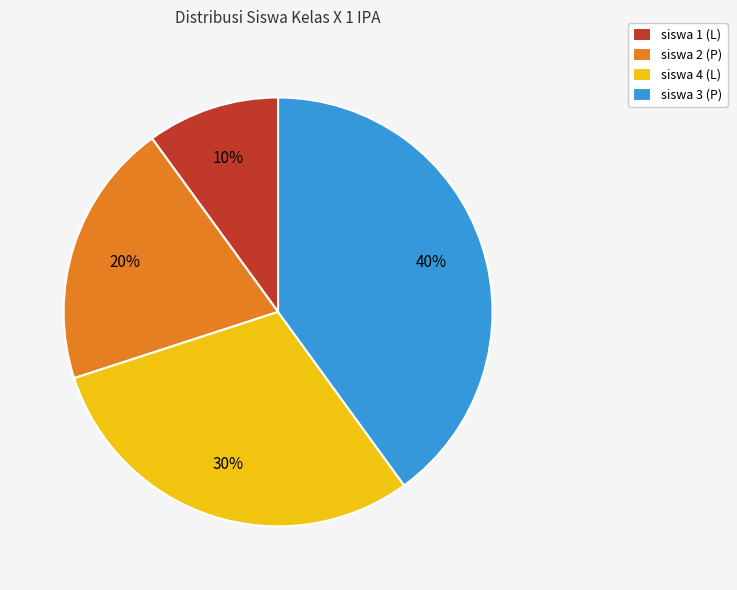

Is siswa 3 (P) the majority of the pie?

No